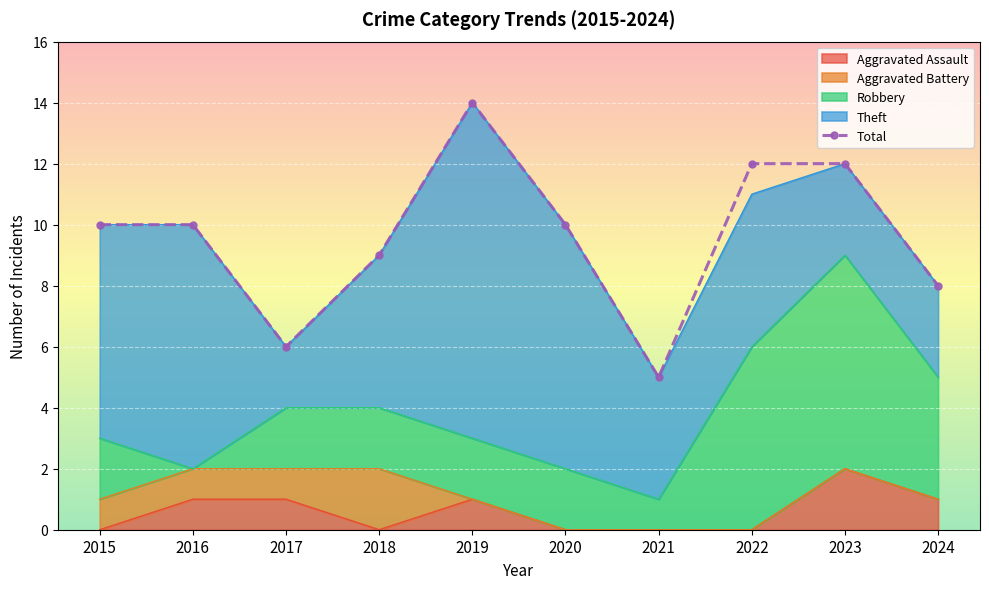

The chart shows a value of 12 at 2022. True or false?

True